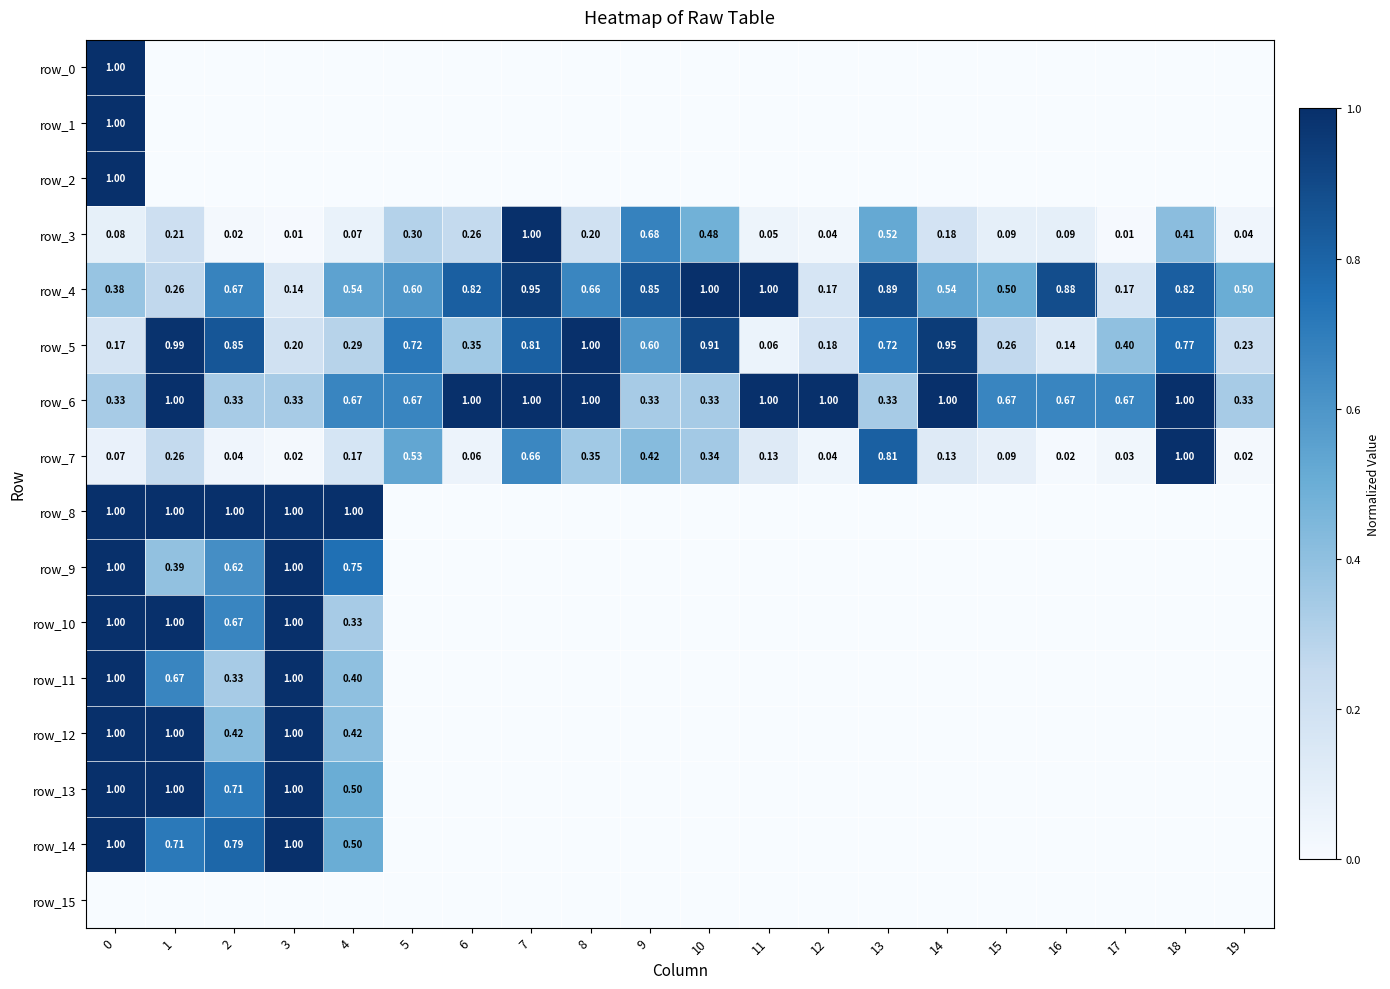

Reading left to right, transcribe all the data shown in this chart.

row_0: 1.0	0.0	0.0	0.0	0.0	0.0	0.0	0.0	0.0	0.0	0.0	0.0	0.0	0.0	0.0	0.0	0.0	0.0	0.0	0.0
row_1: 1.0	0.0	0.0	0.0	0.0	0.0	0.0	0.0	0.0	0.0	0.0	0.0	0.0	0.0	0.0	0.0	0.0	0.0	0.0	0.0
row_2: 1.0	0.0	0.0	0.0	0.0	0.0	0.0	0.0	0.0	0.0	0.0	0.0	0.0	0.0	0.0	0.0	0.0	0.0	0.0	0.0
row_3: 0.1	0.2	0.0	0.0	0.1	0.3	0.3	1.0	0.2	0.7	0.5	0.0	0.0	0.5	0.2	0.1	0.1	0.0	0.4	0.0
row_4: 0.4	0.3	0.7	0.1	0.5	0.6	0.8	1.0	0.7	0.9	1.0	1.0	0.2	0.9	0.5	0.5	0.9	0.2	0.8	0.5
row_5: 0.2	1.0	0.9	0.2	0.3	0.7	0.4	0.8	1.0	0.6	0.9	0.1	0.2	0.7	1.0	0.3	0.1	0.4	0.8	0.2
row_6: 0.3	1.0	0.3	0.3	0.7	0.7	1.0	1.0	1.0	0.3	0.3	1.0	1.0	0.3	1.0	0.7	0.7	0.7	1.0	0.3
row_7: 0.1	0.3	0.0	0.0	0.2	0.5	0.1	0.7	0.3	0.4	0.3	0.1	0.0	0.8	0.1	0.1	0.0	0.0	1.0	0.0
row_8: 1.0	1.0	1.0	1.0	1.0	0.0	0.0	0.0	0.0	0.0	0.0	0.0	0.0	0.0	0.0	0.0	0.0	0.0	0.0	0.0
row_9: 1.0	0.4	0.6	1.0	0.8	0.0	0.0	0.0	0.0	0.0	0.0	0.0	0.0	0.0	0.0	0.0	0.0	0.0	0.0	0.0
row_10: 1.0	1.0	0.7	1.0	0.3	0.0	0.0	0.0	0.0	0.0	0.0	0.0	0.0	0.0	0.0	0.0	0.0	0.0	0.0	0.0
row_11: 1.0	0.7	0.3	1.0	0.4	0.0	0.0	0.0	0.0	0.0	0.0	0.0	0.0	0.0	0.0	0.0	0.0	0.0	0.0	0.0
row_12: 1.0	1.0	0.4	1.0	0.4	0.0	0.0	0.0	0.0	0.0	0.0	0.0	0.0	0.0	0.0	0.0	0.0	0.0	0.0	0.0
row_13: 1.0	1.0	0.7	1.0	0.5	0.0	0.0	0.0	0.0	0.0	0.0	0.0	0.0	0.0	0.0	0.0	0.0	0.0	0.0	0.0
row_14: 1.0	0.7	0.8	1.0	0.5	0.0	0.0	0.0	0.0	0.0	0.0	0.0	0.0	0.0	0.0	0.0	0.0	0.0	0.0	0.0
row_15: 0.0	0.0	0.0	0.0	0.0	0.0	0.0	0.0	0.0	0.0	0.0	0.0	0.0	0.0	0.0	0.0	0.0	0.0	0.0	0.0